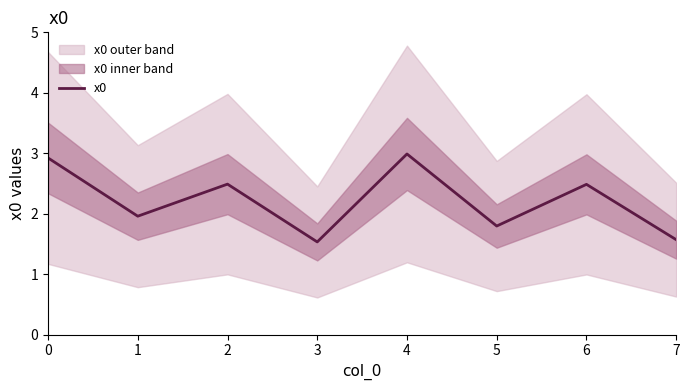

The chart shows a value of 1.8 at 5. True or false?

True